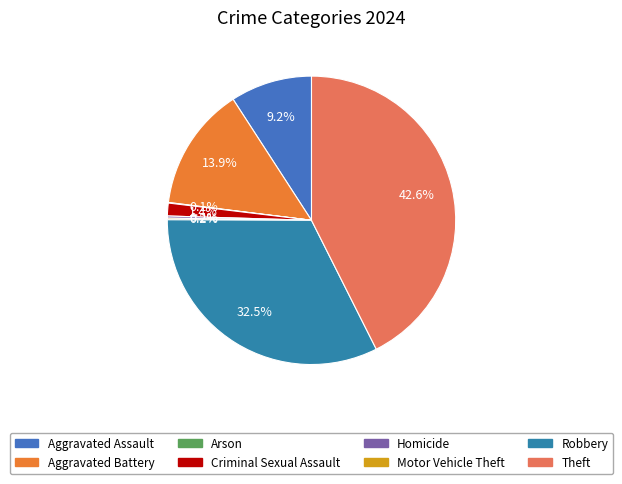

What percentage is the Criminal Sexual Assault slice, to the nearest percent?

1%